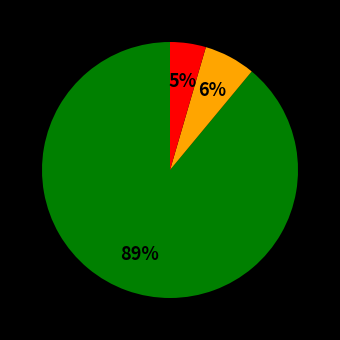

To the nearest percent, what is the difference between the largest and smallest slice percentages?

84%